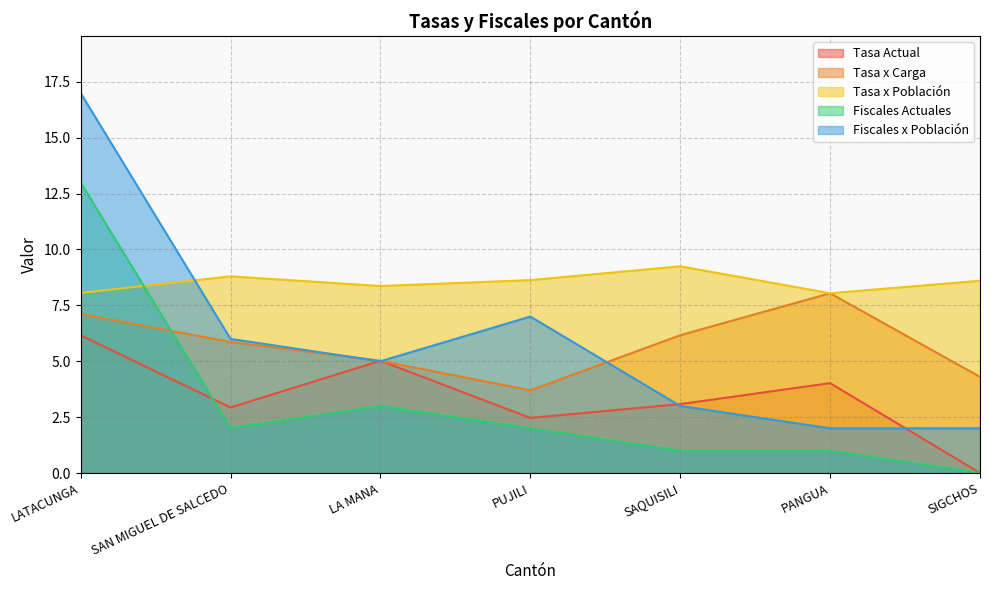

Reading left to right, transcribe all the data shown in this chart.

Tasa Actual: 6.2	2.9	5.0	2.5	3.1	4.0	0.0
Tasa x Carga: 7.1	5.9	5.0	3.7	6.2	8.0	4.3
Tasa x Población: 8.1	8.8	8.4	8.6	9.2	8.0	8.6
Fiscales Actuales: 13.0	2.0	3.0	2.0	1.0	1.0	0.0
Fiscales x Población: 17.0	6.0	5.0	7.0	3.0	2.0	2.0